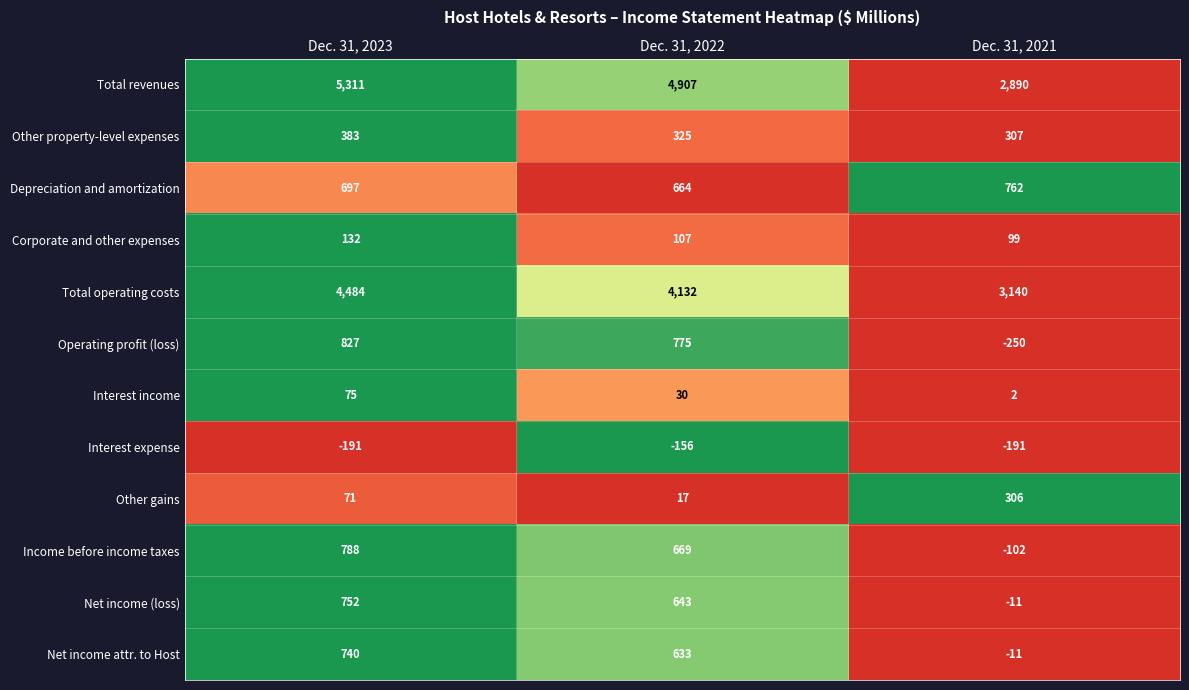

The Net income attr. to Host series shows 740 at Dec. 31, 2023. True or false?

True